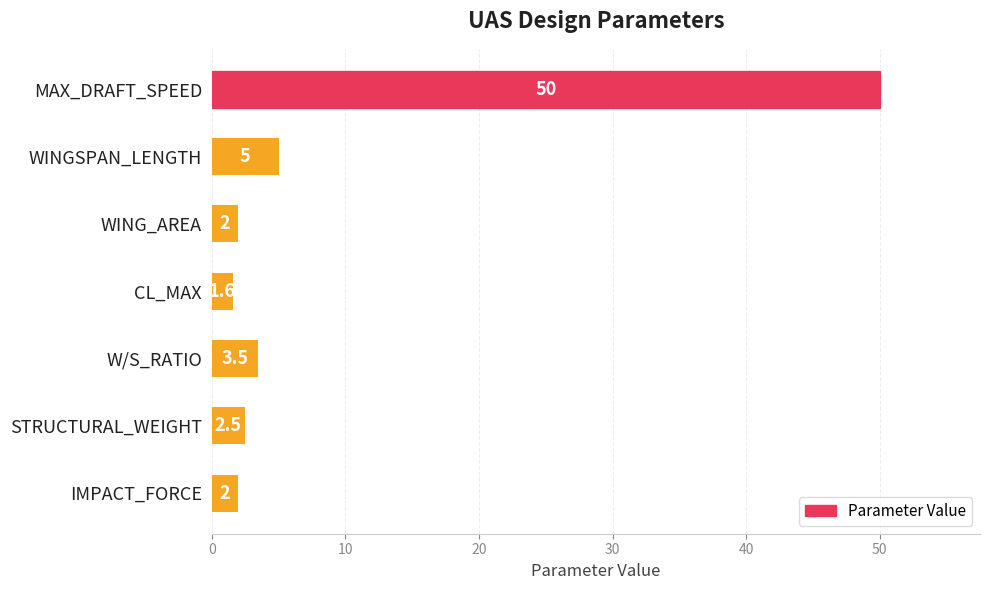

Which has a higher value, WING_AREA or W/S_RATIO?

W/S_RATIO